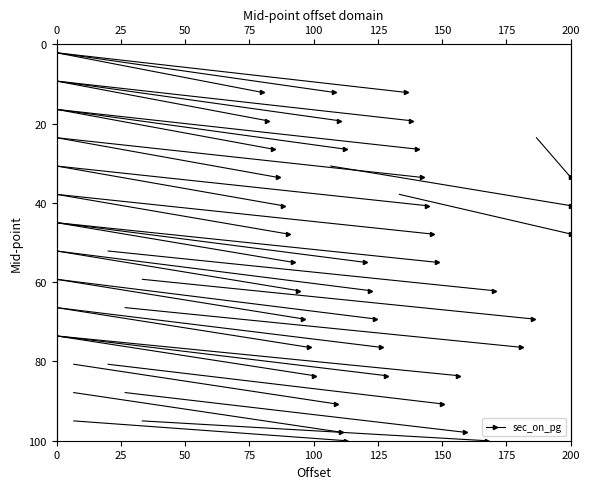

How many values exceed 12?

1